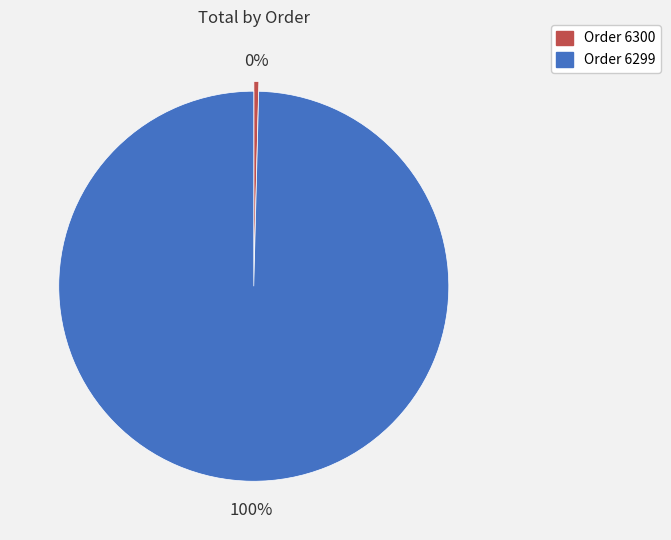

Do Order 6299 and Order 6300 together represent more than half of the pie?

Yes